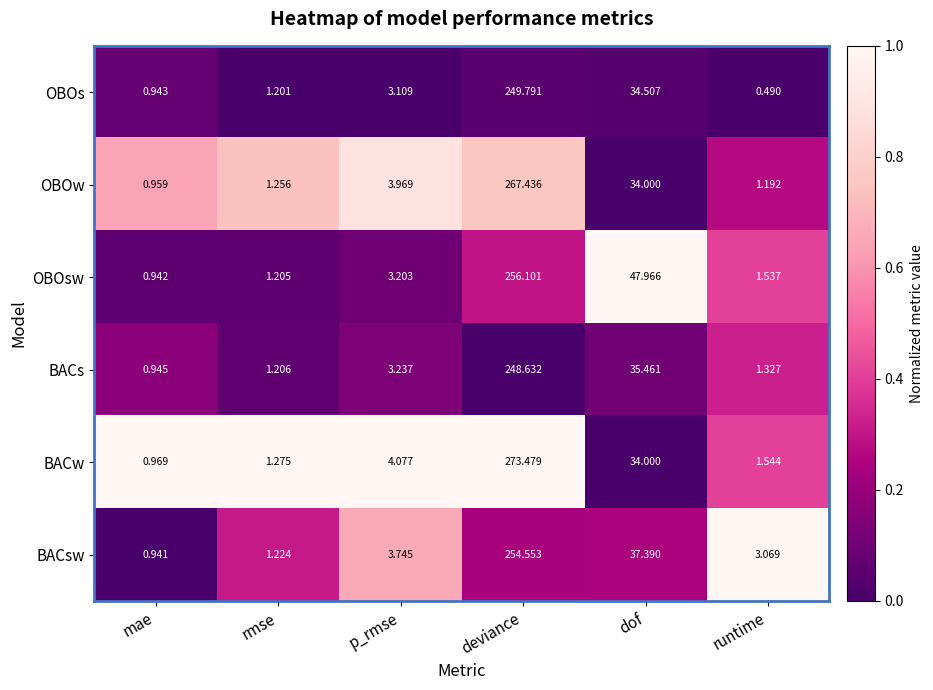

Which series changed the most between mae and deviance?

BACw